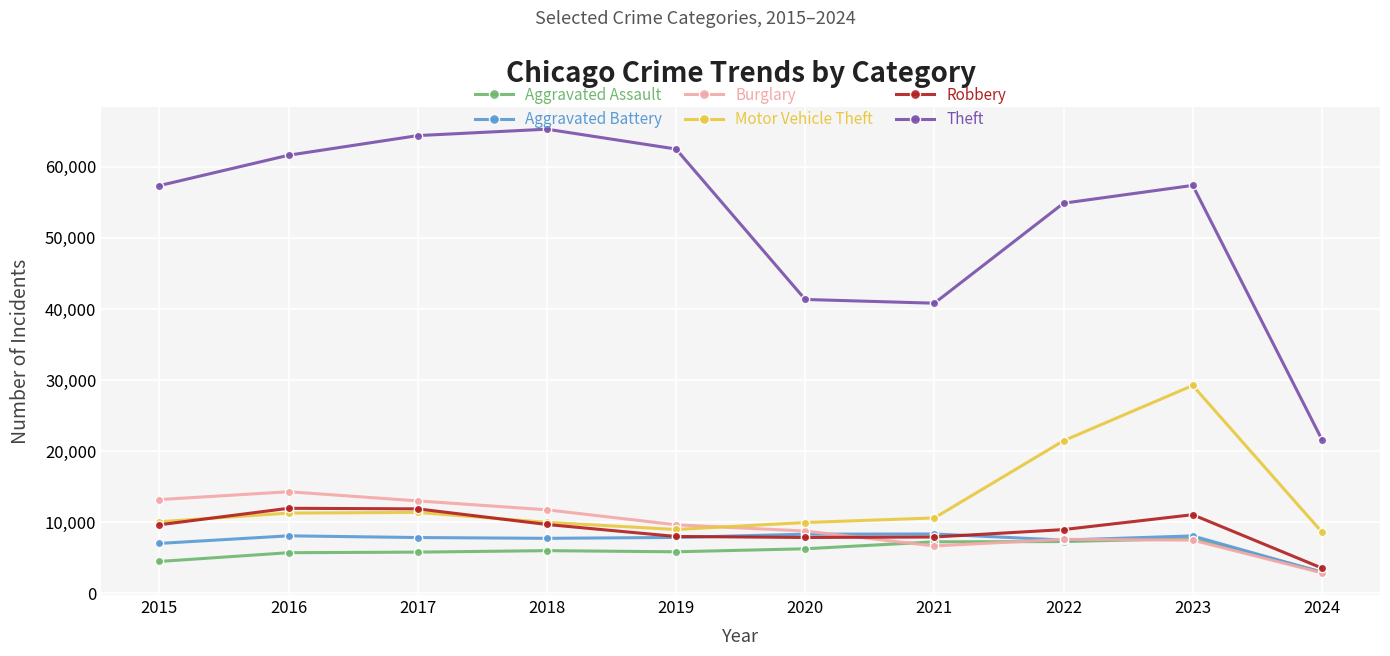

What is the value of the Burglary point at the 2nd from the left?

14289